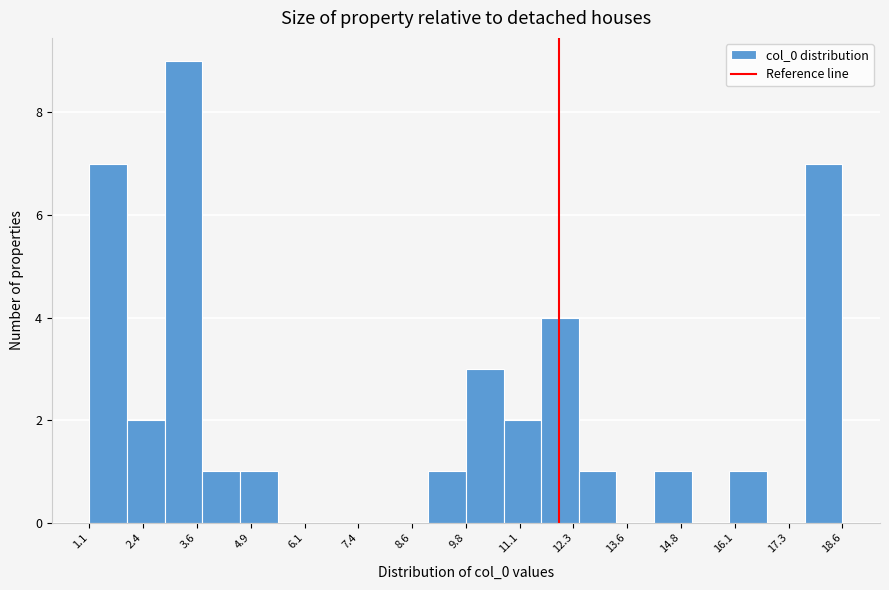

Over which range of the x-axis is the bar tallest?

2.8 to 3.8